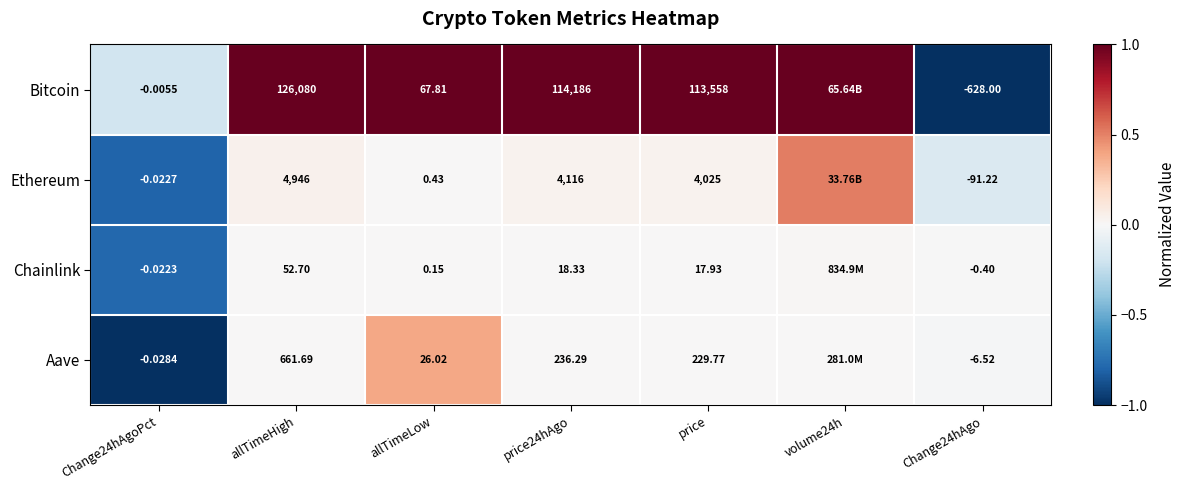

Rank the series at allTimeLow from highest to lowest value.

Bitcoin, Aave, Ethereum, Chainlink